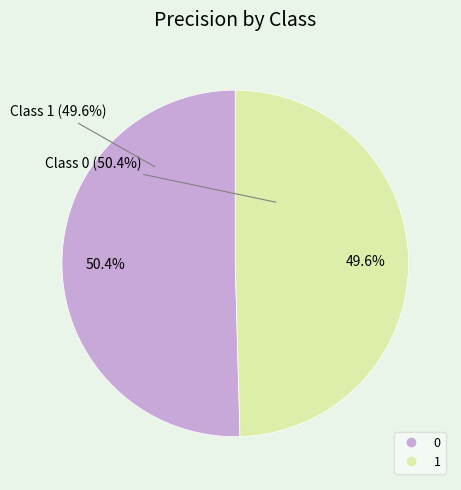

To the nearest percent, what percentage of the pie is 0?

50%